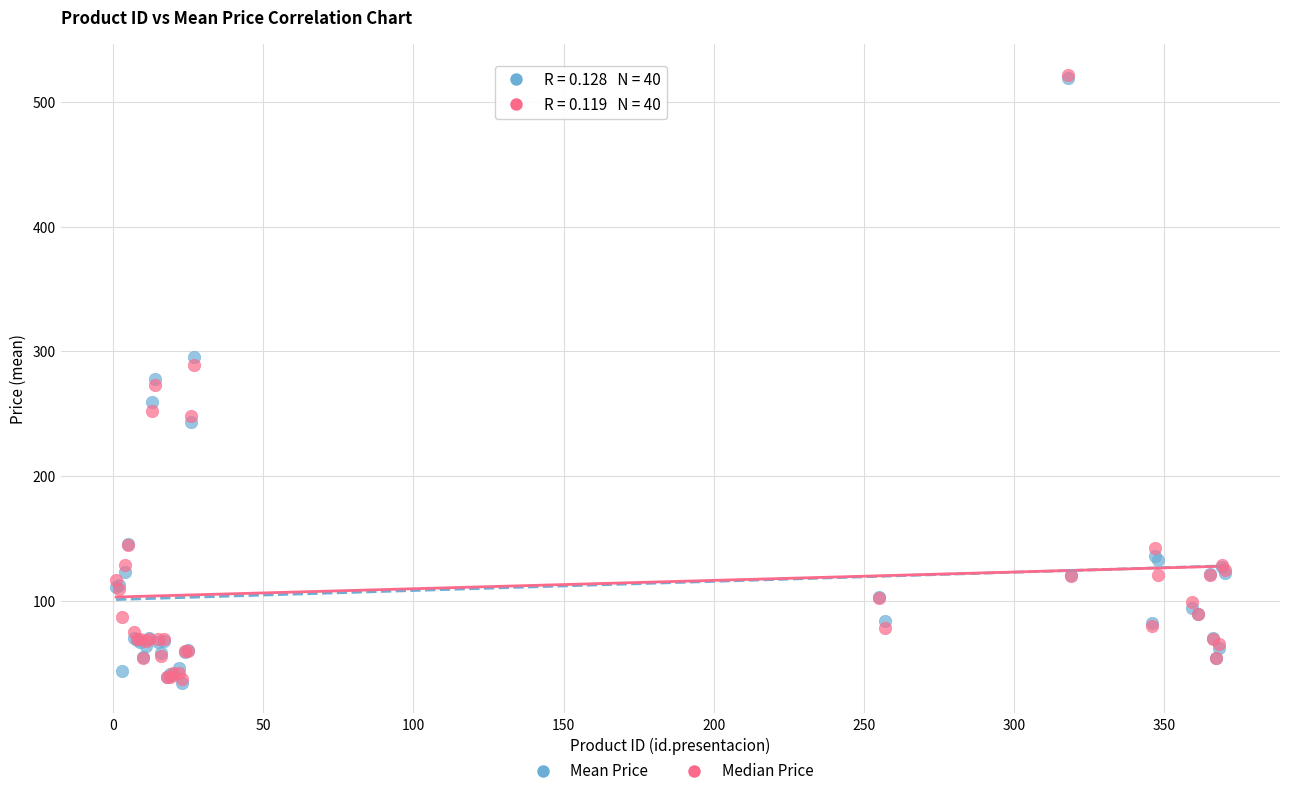

What are all the series names shown in the legend?

Mean Price, Median Price